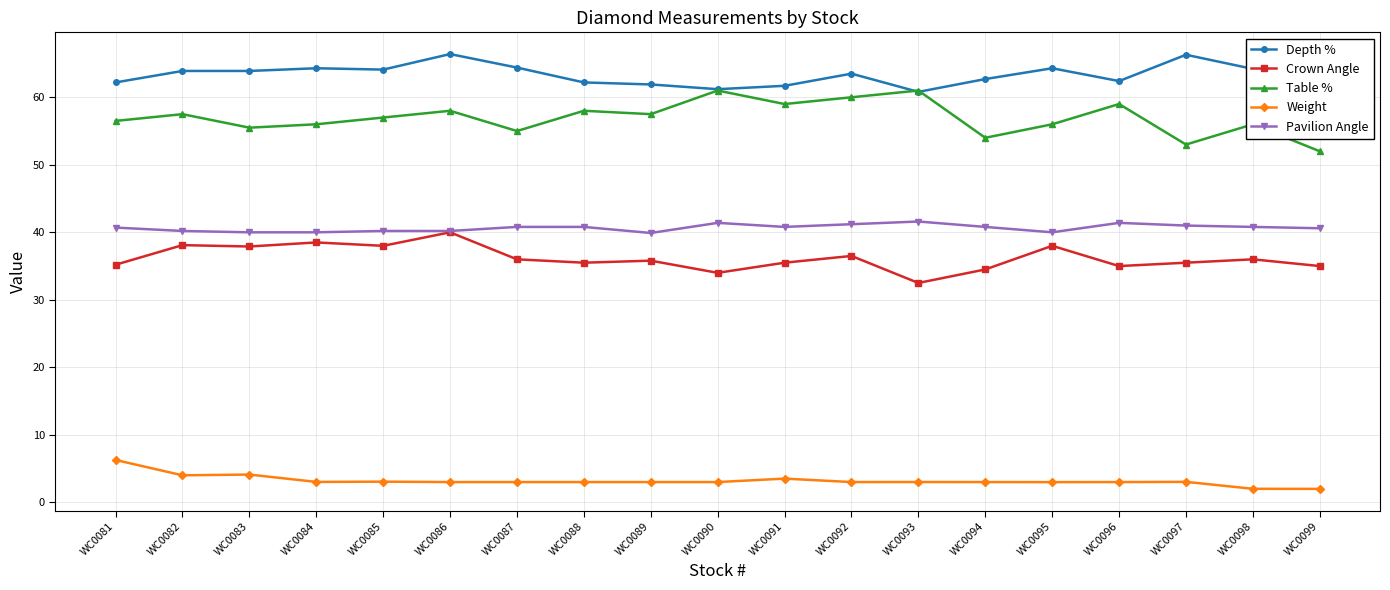

True or false: Table % and Weight intersect in this chart.

False